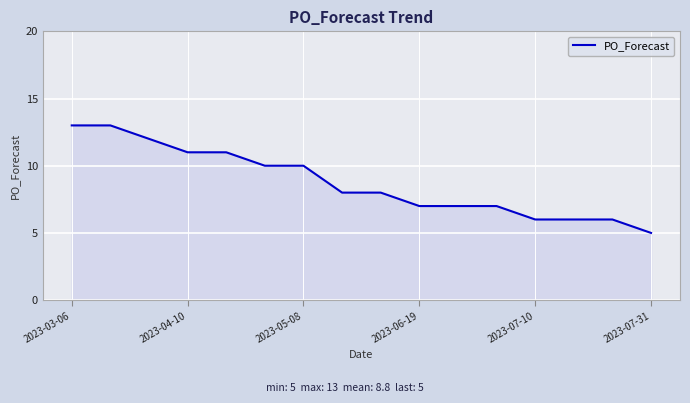

What is the minimum value shown in the chart?

5